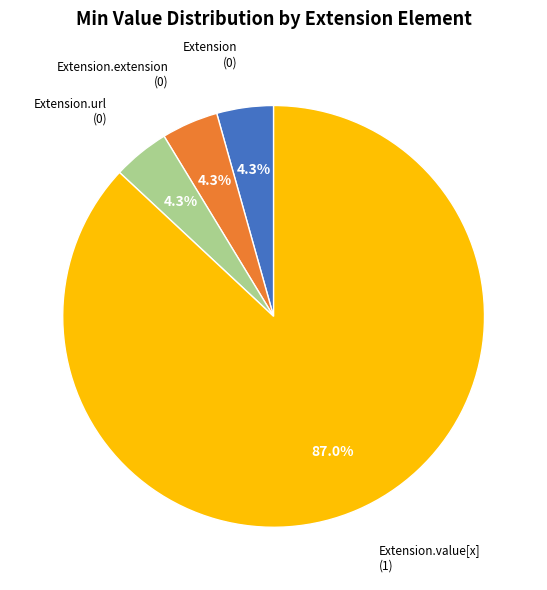

To the nearest percent, what is the difference between the largest and smallest slice percentages?

83%